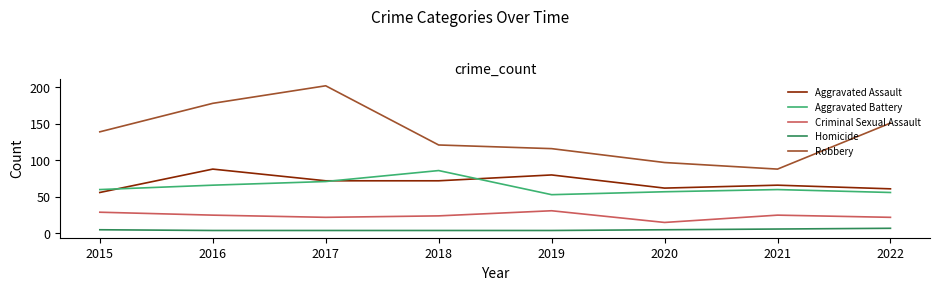

What is the difference between the Aggravated Battery values at 2016 and 2022?

10